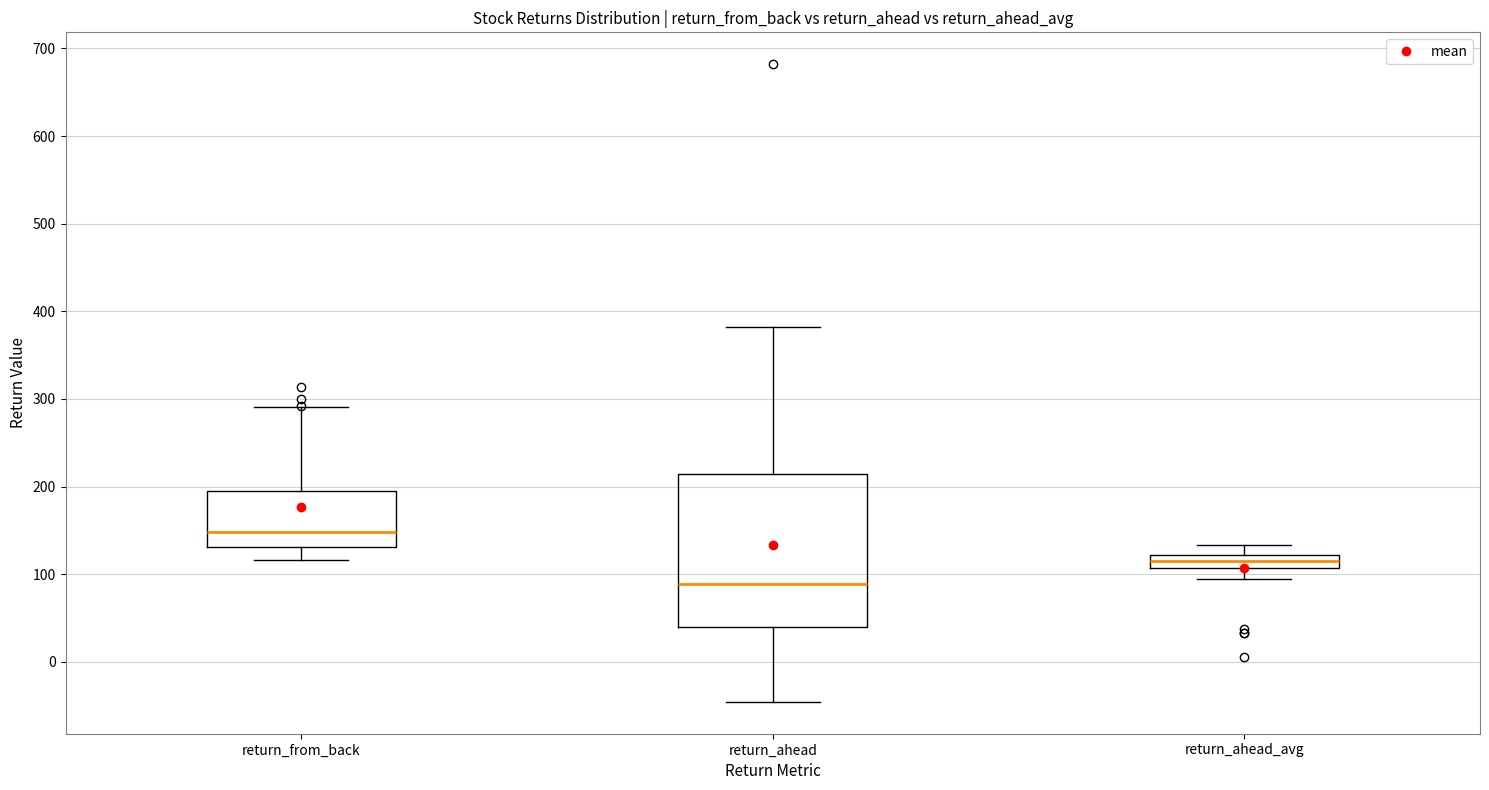

Where does the lower whisker of the box for return_from_back end on the y-axis? The values are not printed on the chart, so give them approximately, as read against the axis.

120